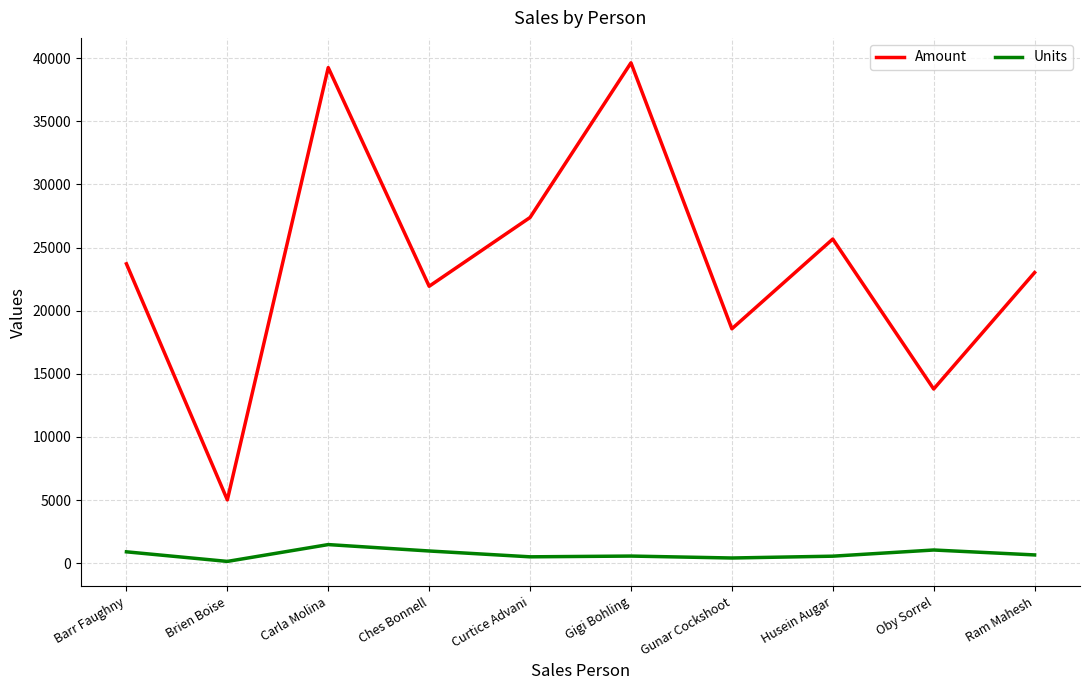

At which label does Units first exceed 663?

Barr Faughny